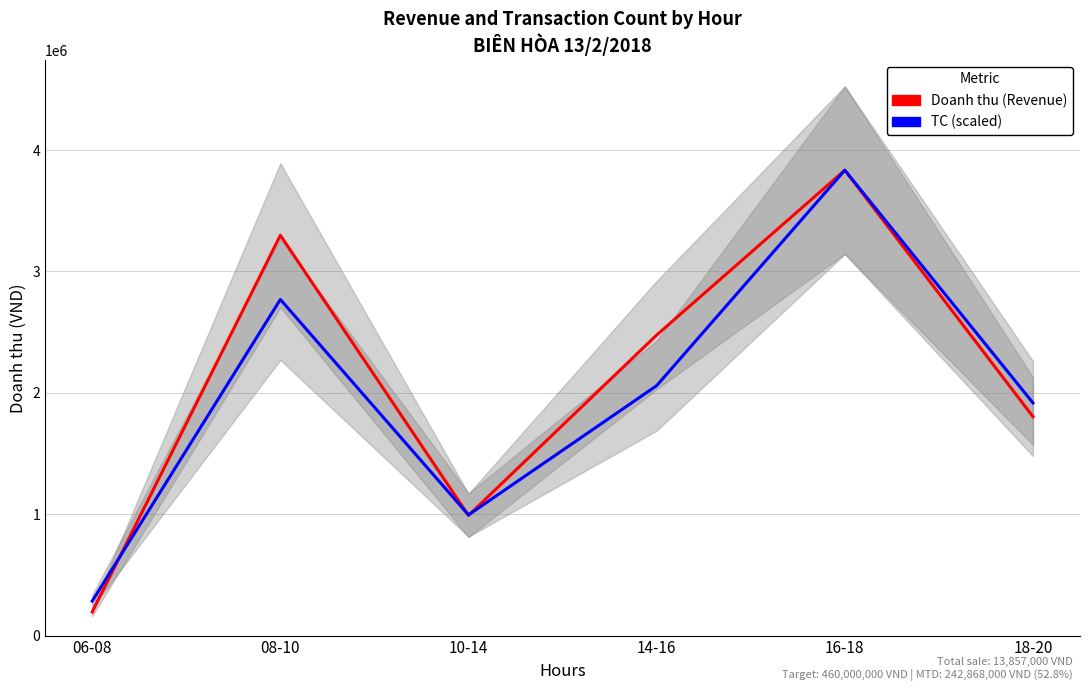

In TC (scaled), how many points are higher than both neighbors (excluding endpoints)?

2